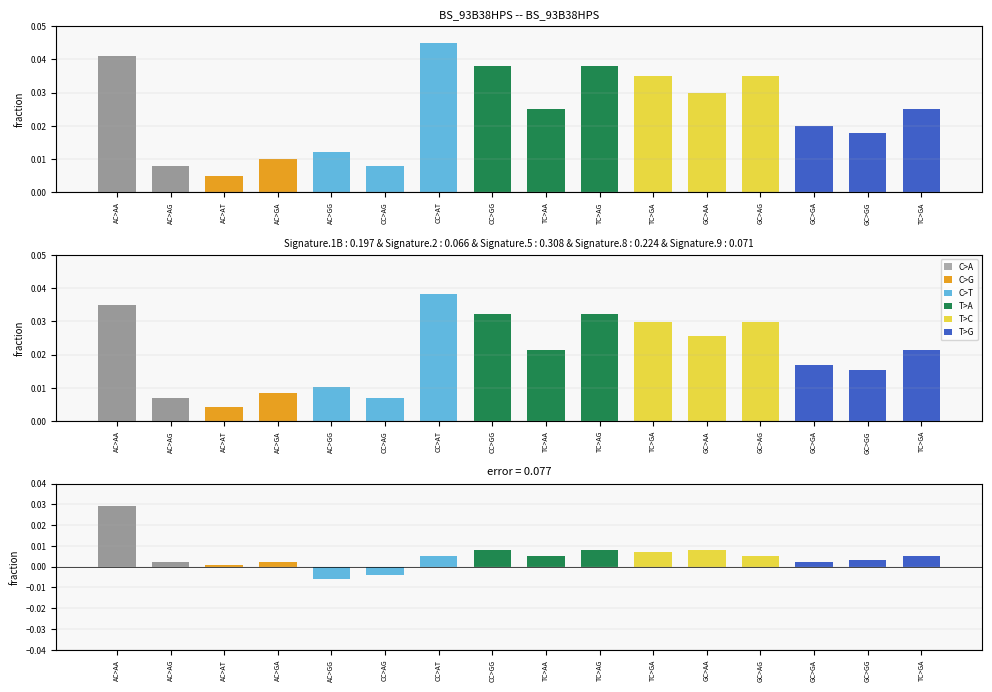

Where is observed nearest to the value 0?

AC>AT